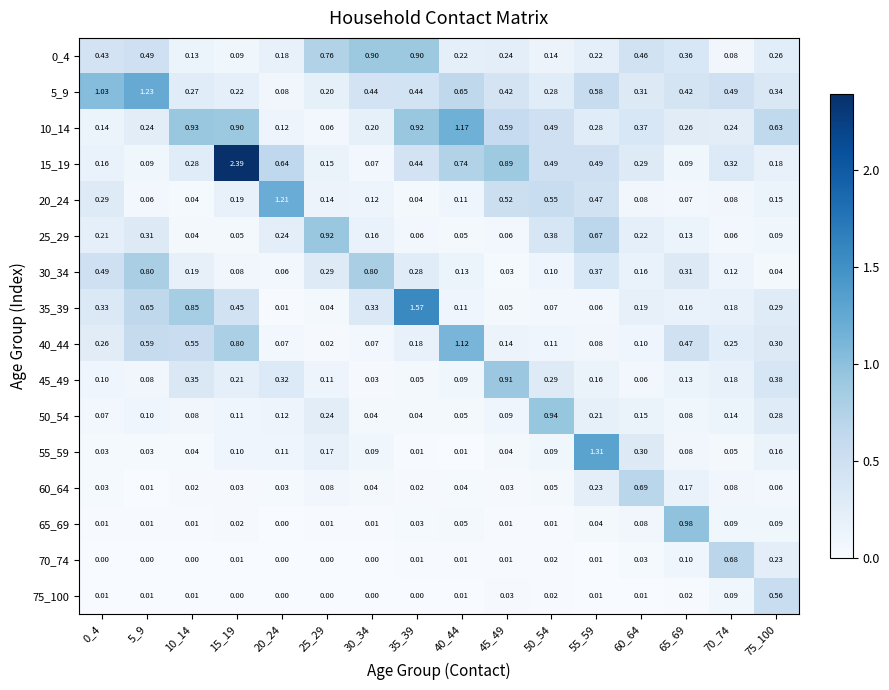

Is the value of 60_64 at 45_49 greater than the value of 5_9 at 20_24?

No